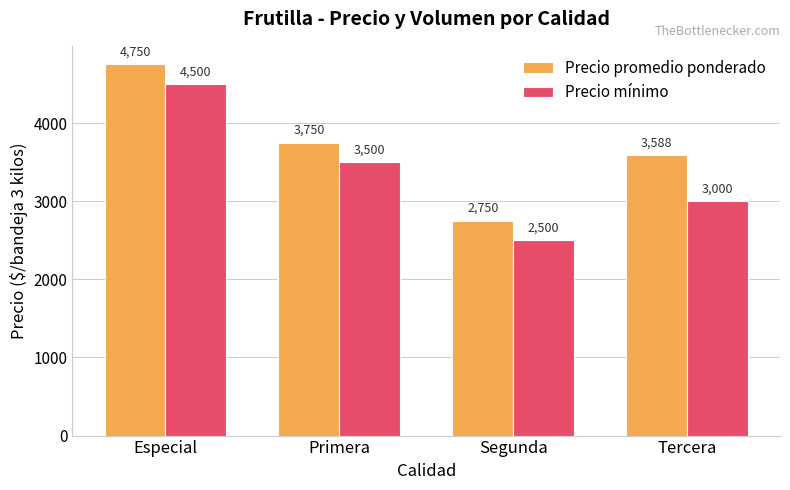

List the series in order of their peak value, highest first.

Precio promedio ponderado, Precio mínimo